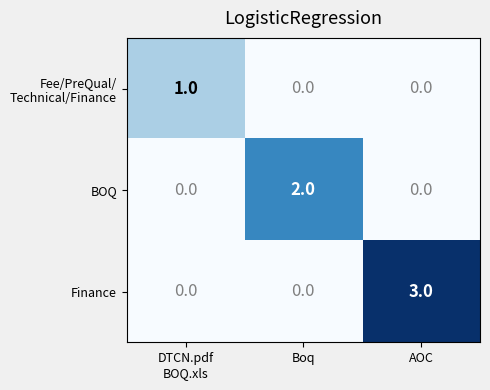

How many series are shown in this chart?

3